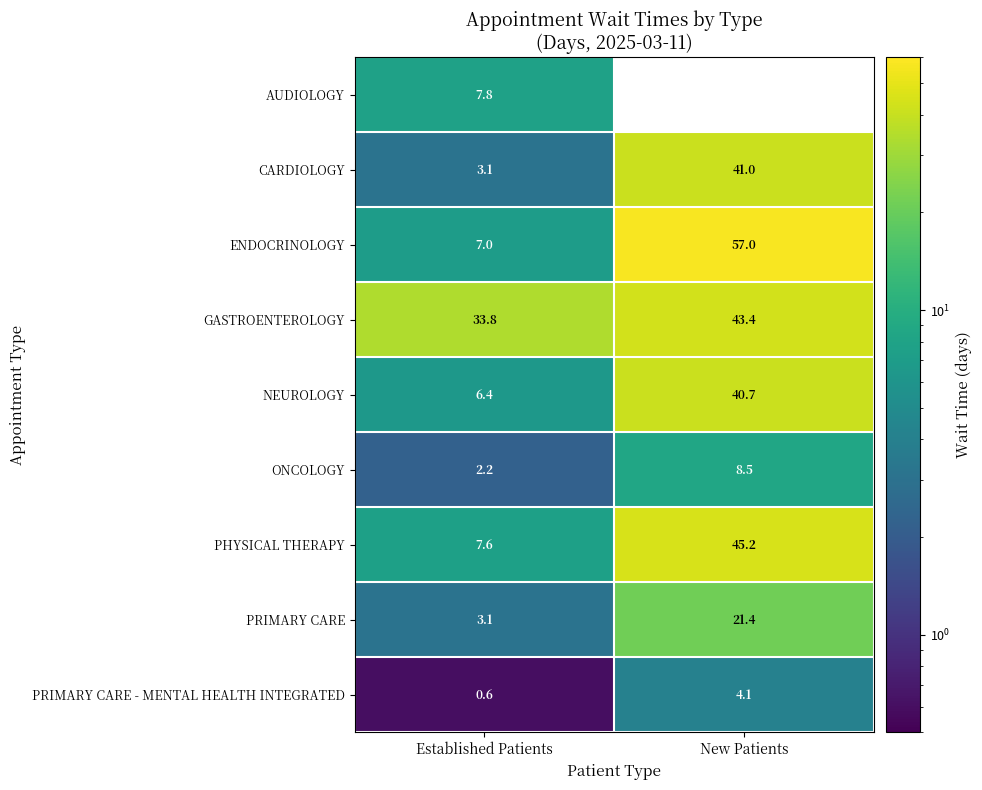

What is the total value across all series at Established Patients?

71.6